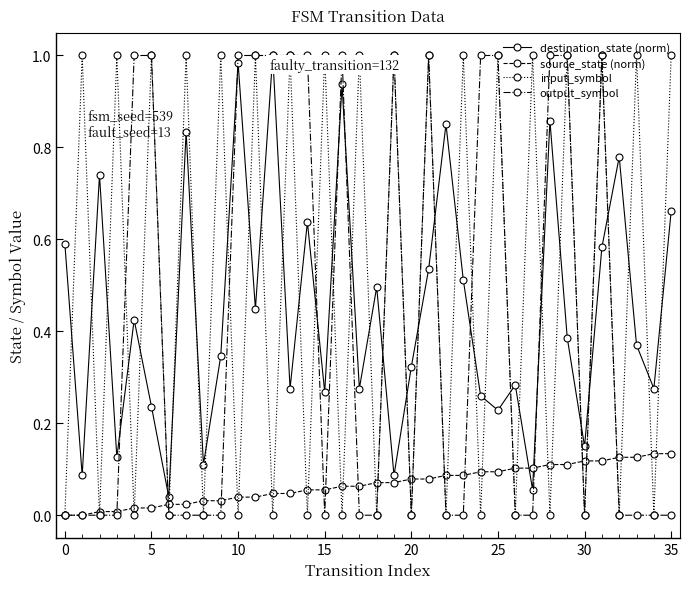

At how many categories does at least one series exceed 0?

36